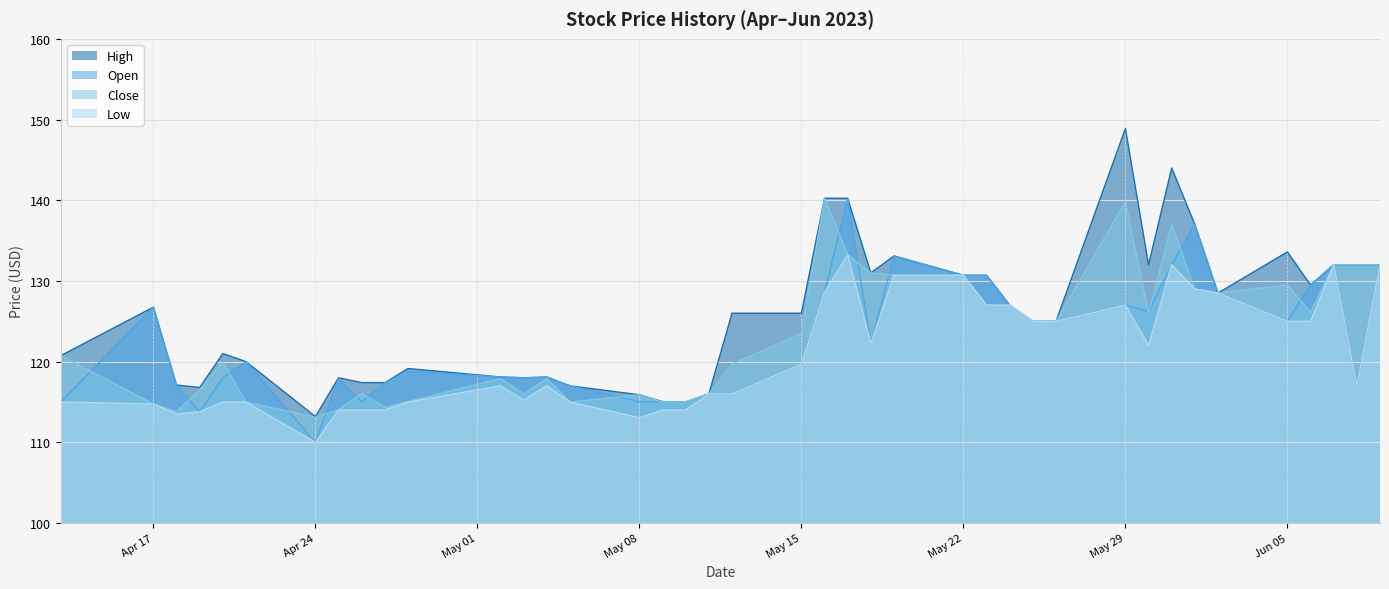

True or false: High has a value of 115.0 at 2023-05-10.

True